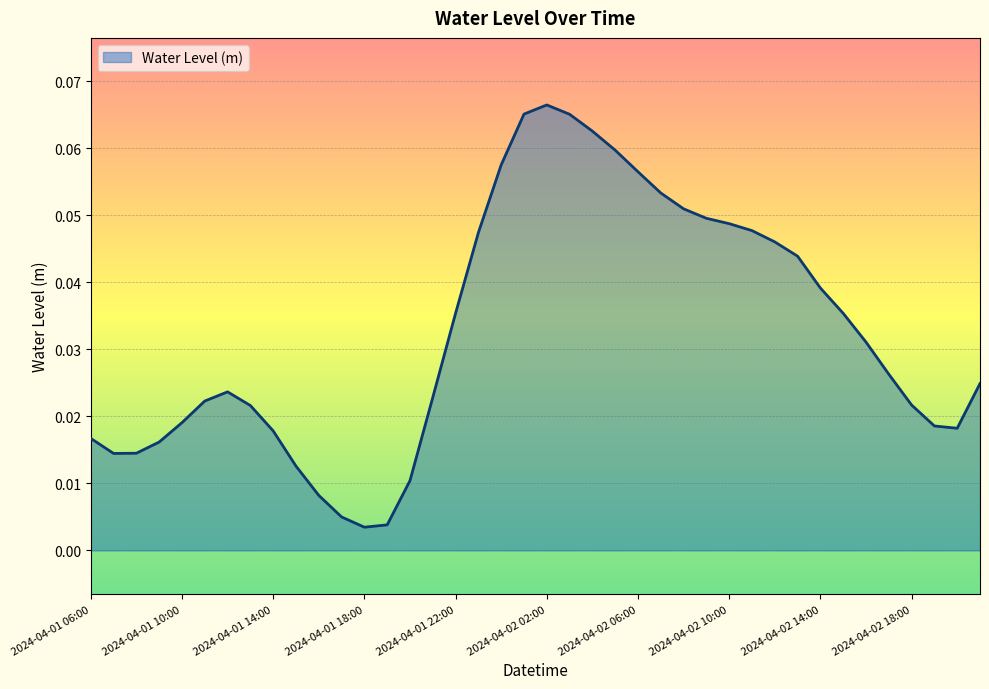

Which category has the highest value across all series?

2024-04-02 02:00